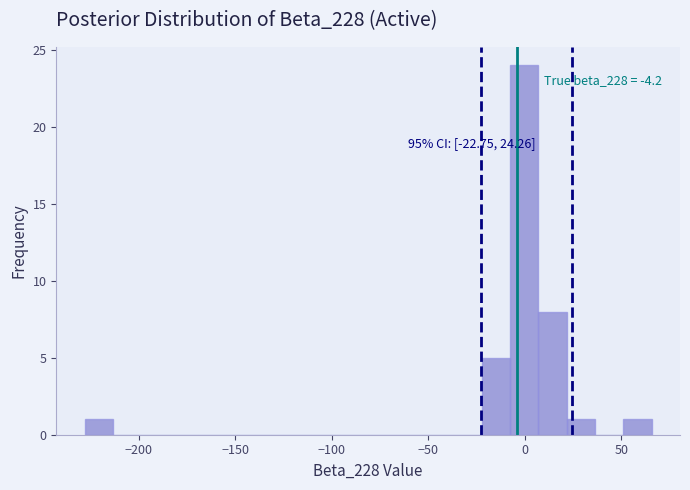

Around what value on the x-axis is the tallest bar? Give the approximate position of its centre, as read against the axis.

0